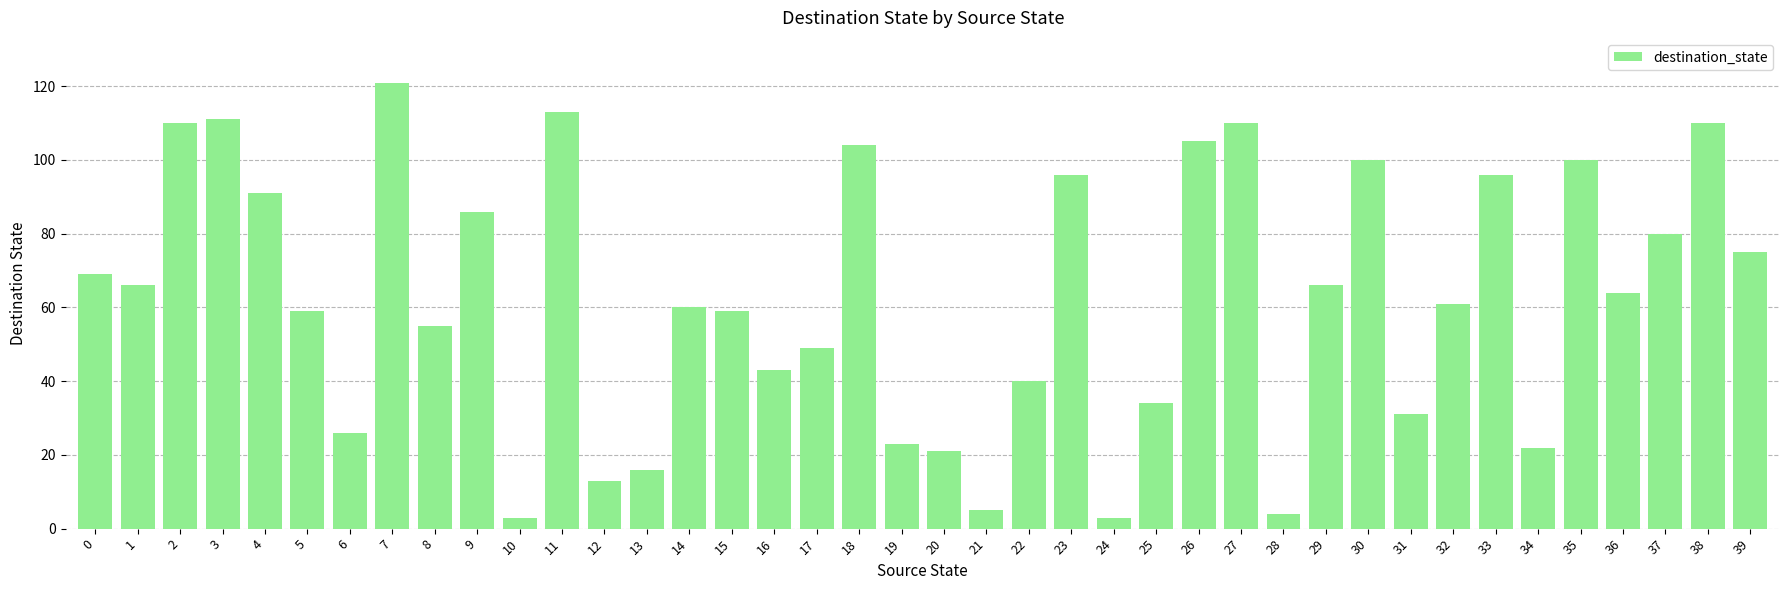

What is the difference between the second highest and second lowest values?

110